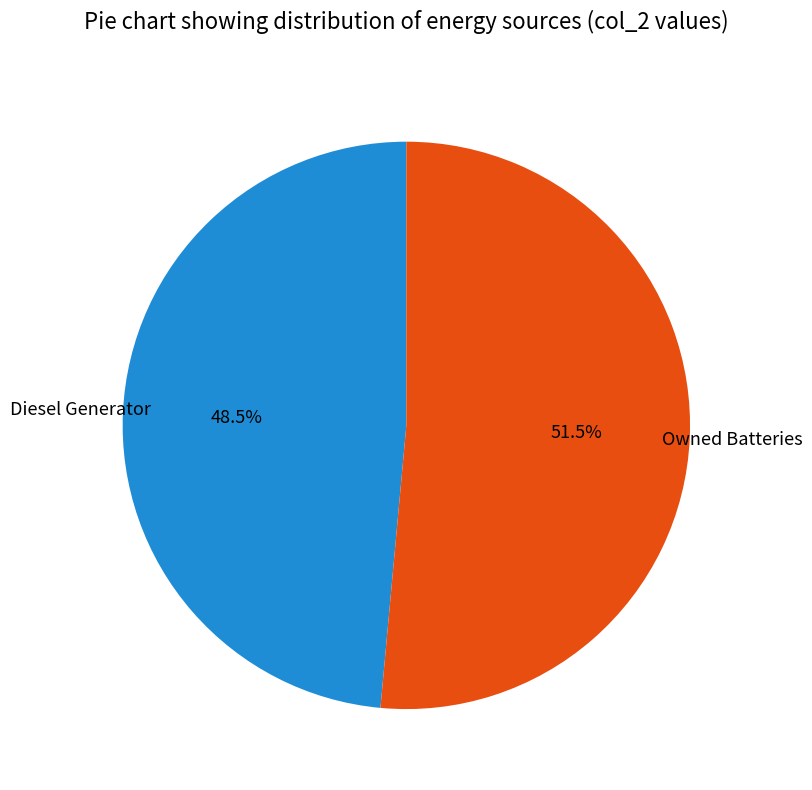

Does any single category account for the majority?

Yes